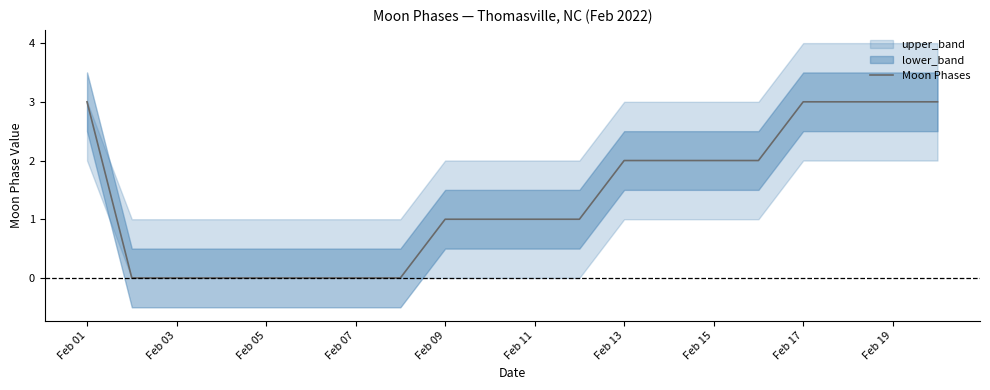

The Moon Phases series shows 4 at Feb 15. True or false?

False